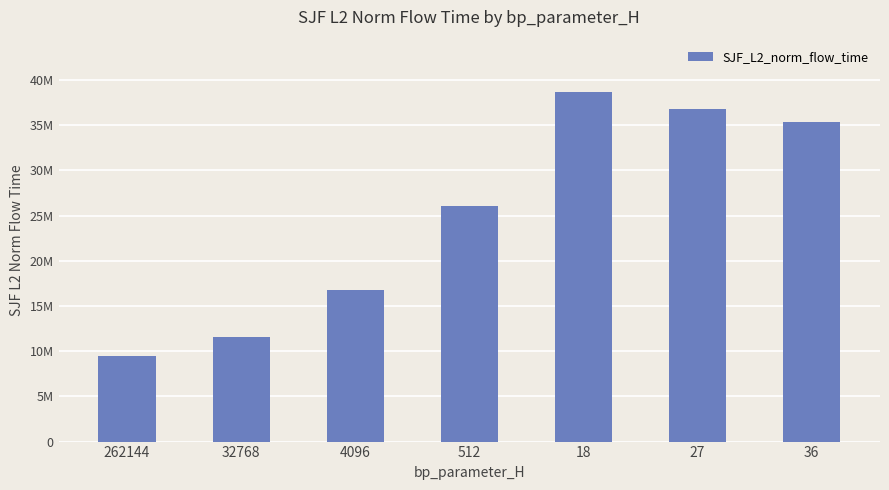

Are the bars horizontal?

No